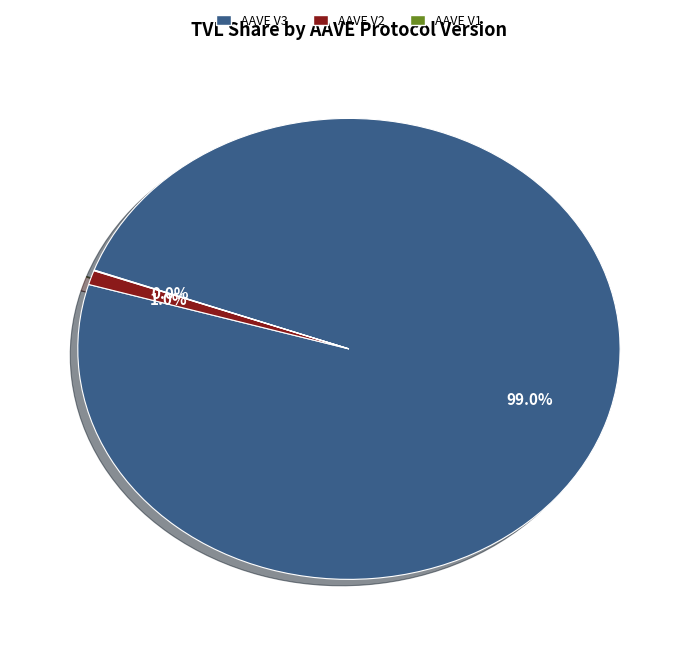

Does any single category account for the majority?

Yes